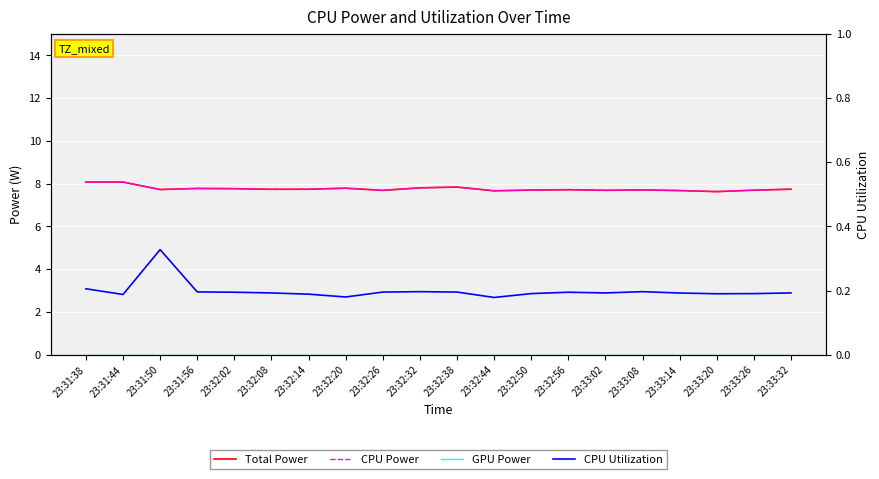

True or false: CPU Power has more than 0 interior local peaks.

True